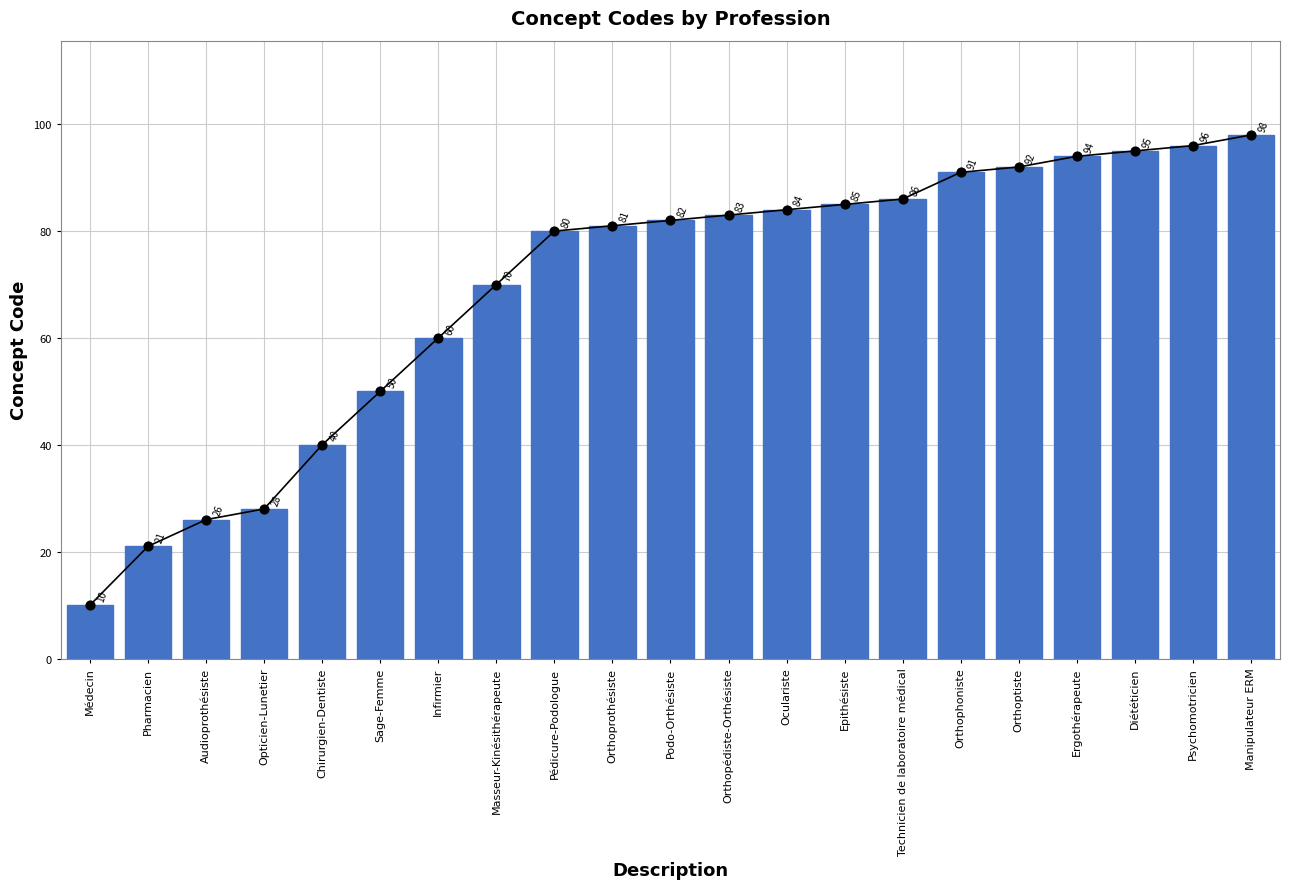

Between Infirmier and Psychomotricien, which is larger?

Psychomotricien